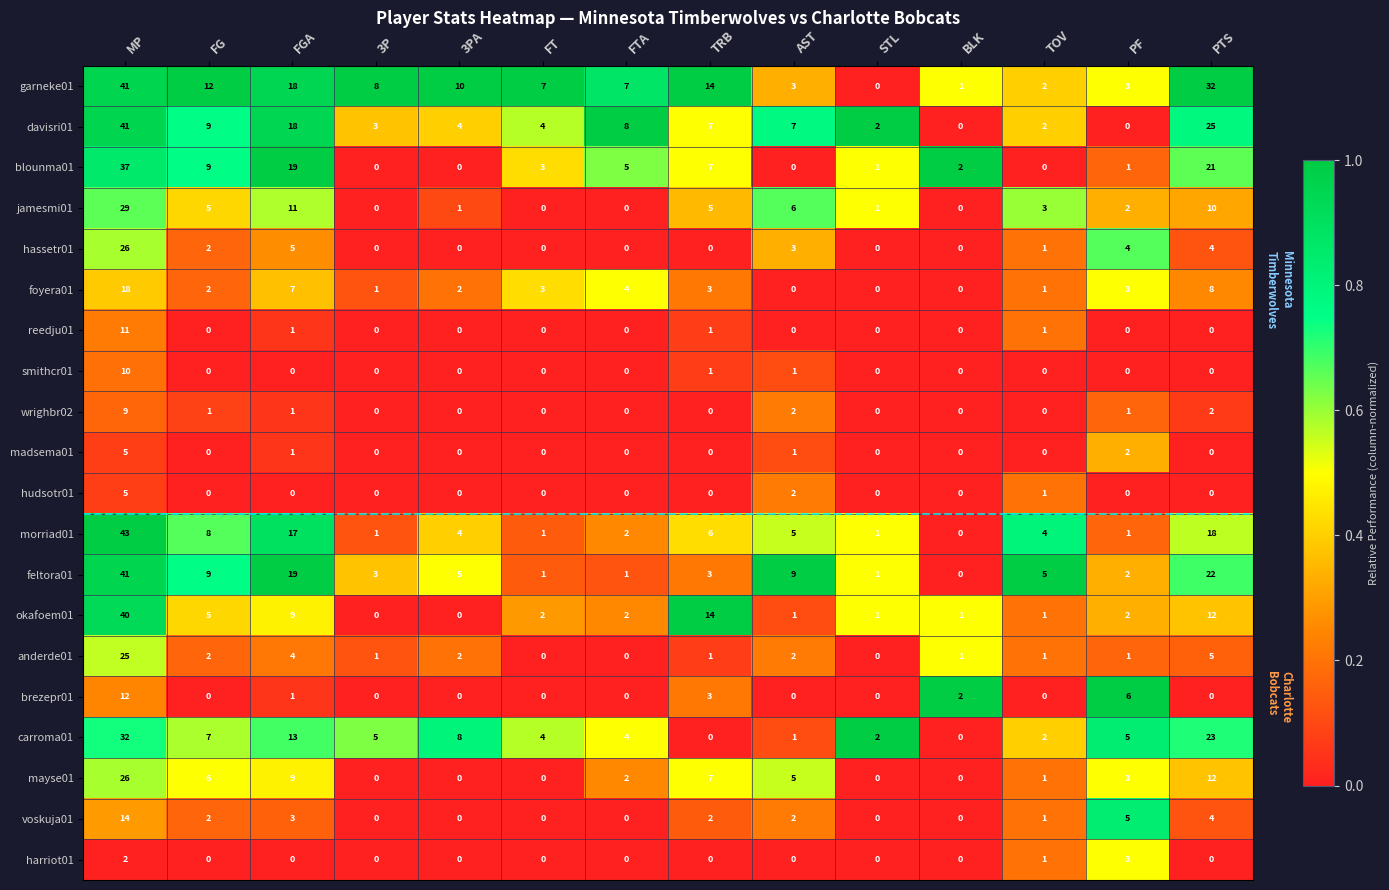

Where does the mayse01 series first go above 3?

MP